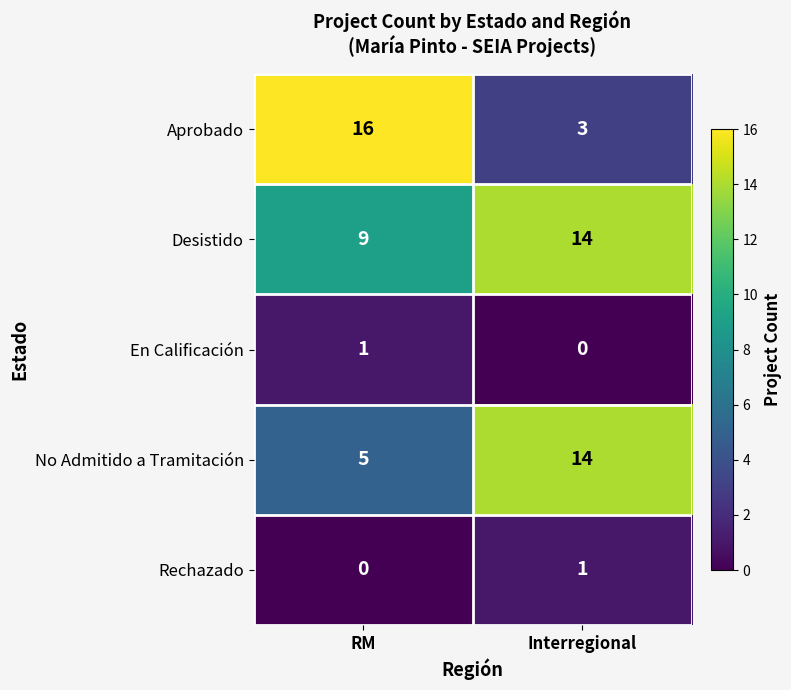

Reading left to right, extract all data points from this chart.

Aprobado: 16	3
Desistido: 9	14
En Calificación: 1	0
No Admitido a Tramitación: 5	14
Rechazado: 0	1